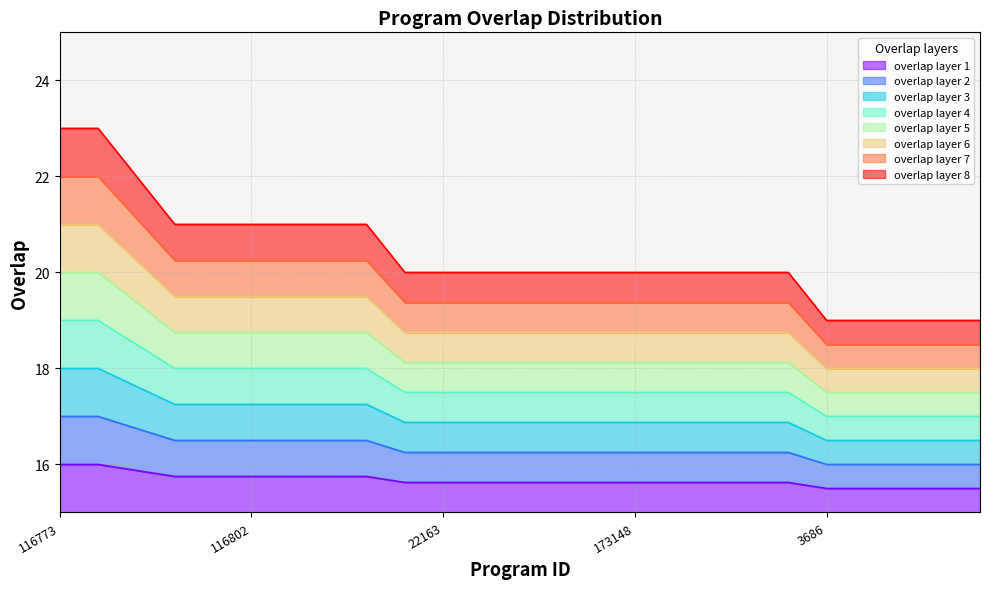

Does the chart display data point markers on the line(s)?

No